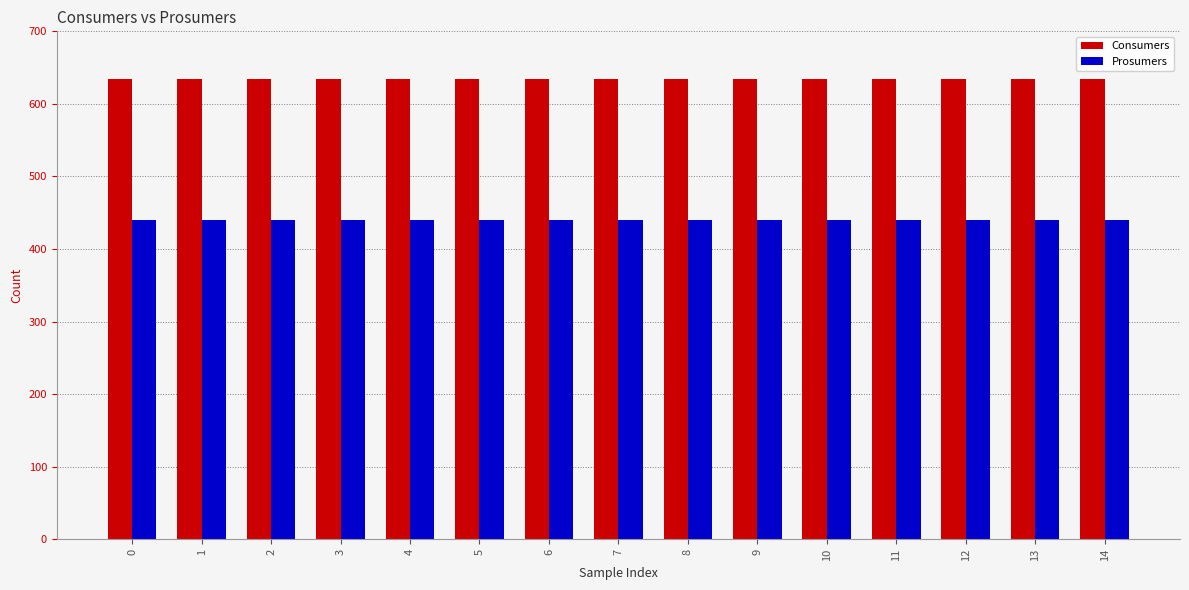

List the series in order of their peak value, lowest first.

Prosumers, Consumers